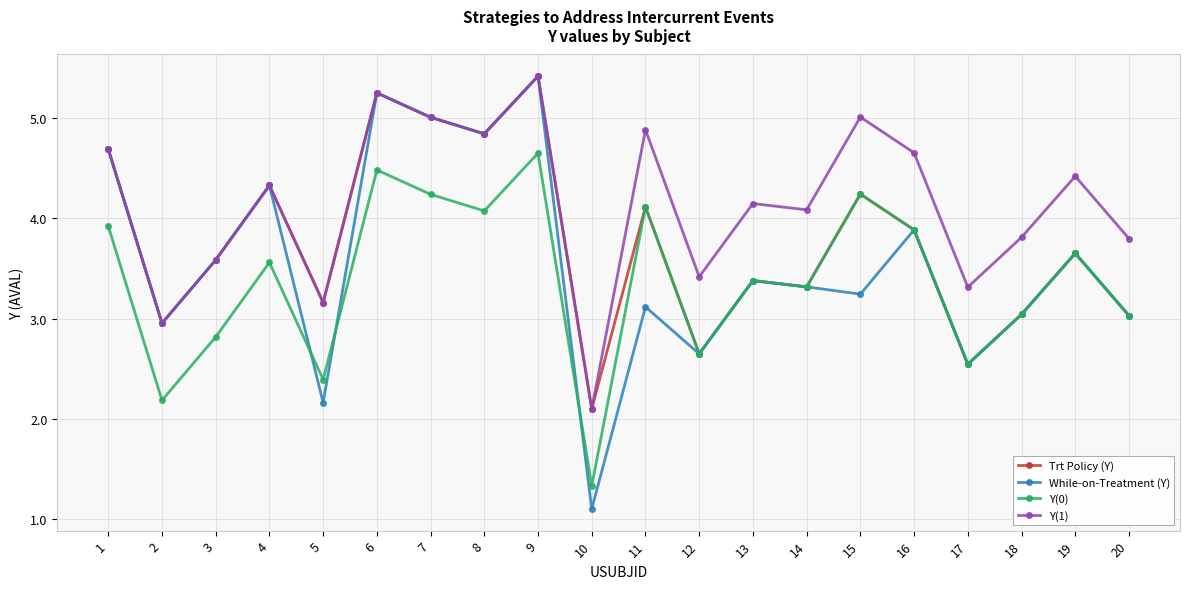

List the series in order of their overall mean, lowest first.

Y(0), While-on-Treatment (Y), Trt Policy (Y), Y(1)